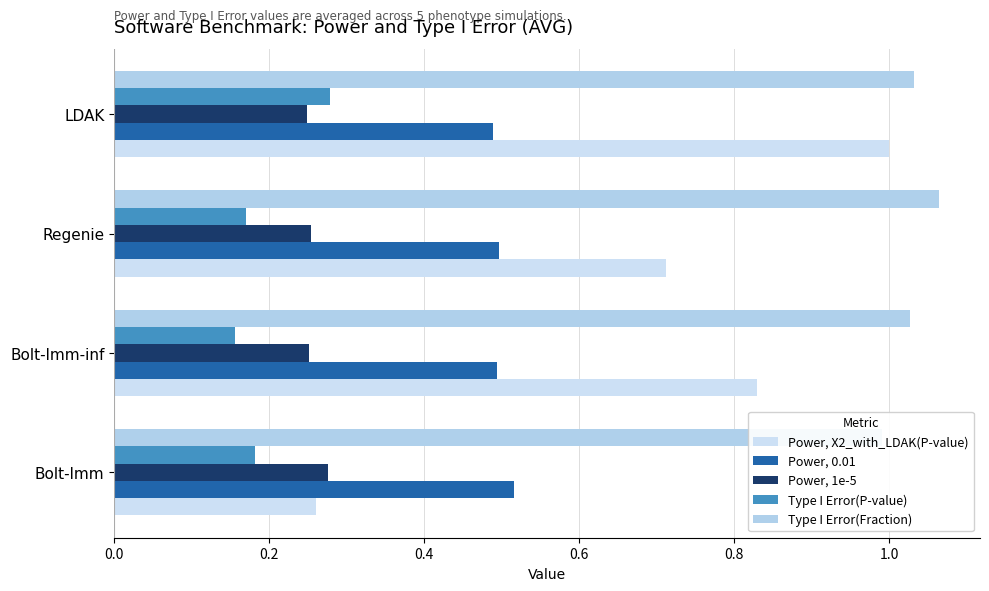

Which has a higher value, 0.0 or 0.6?

0.6